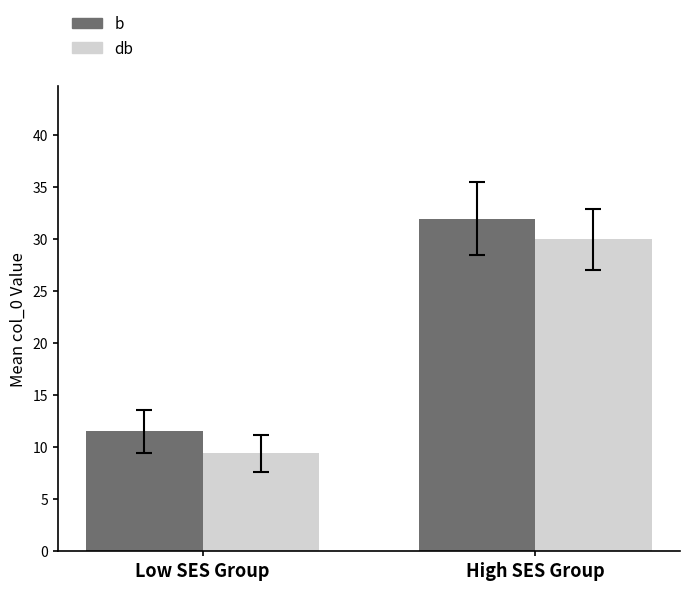

Which series has the largest total across all categories?

b